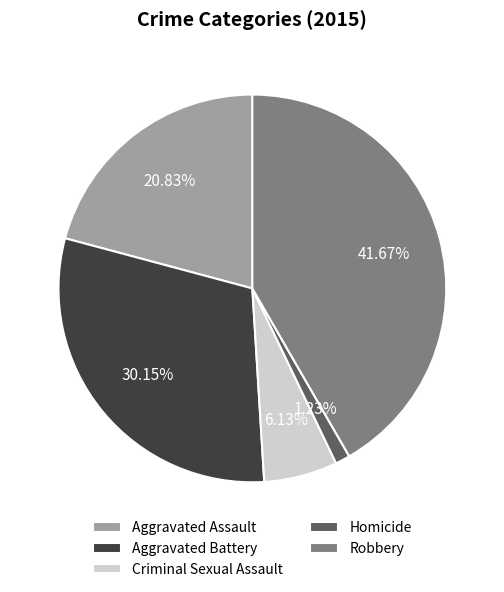

True or false: Criminal Sexual Assault accounts for 6% of the total.

True